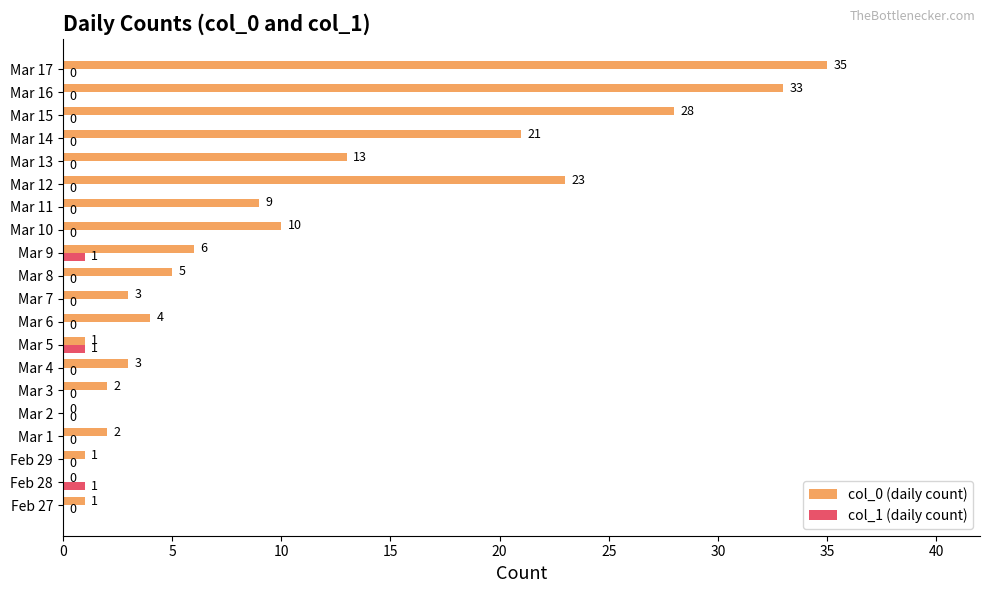

Which series changed the most between Mar 8 and Mar 17?

col_0 (daily count)